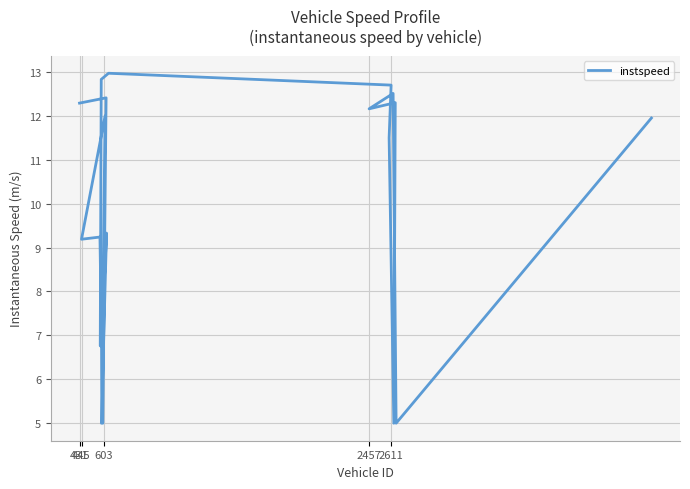

At which category does the chart reach its minimum across all series?

603